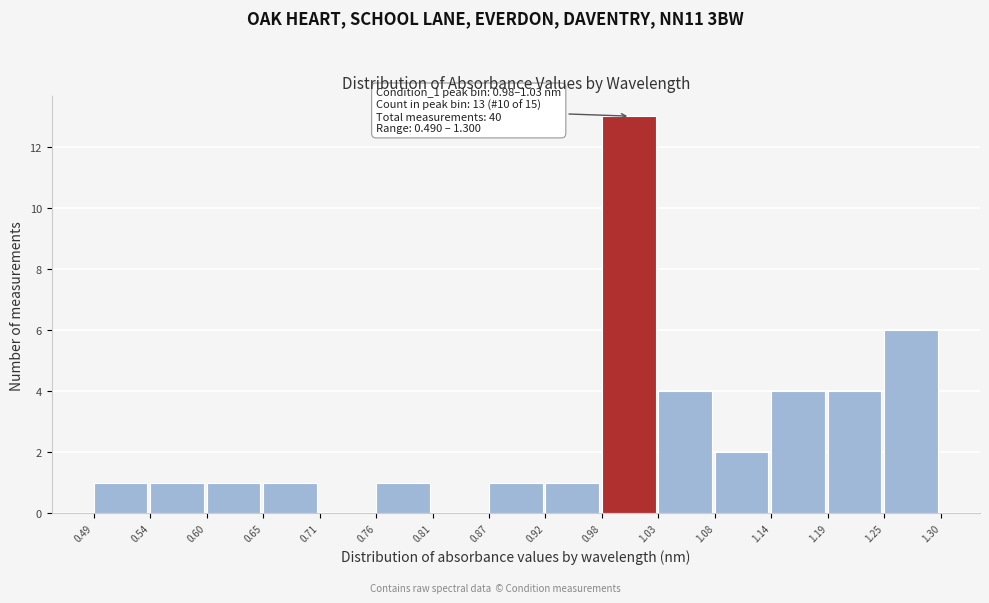

Which range on the x-axis has the tallest bar?

0.98 to 1.03